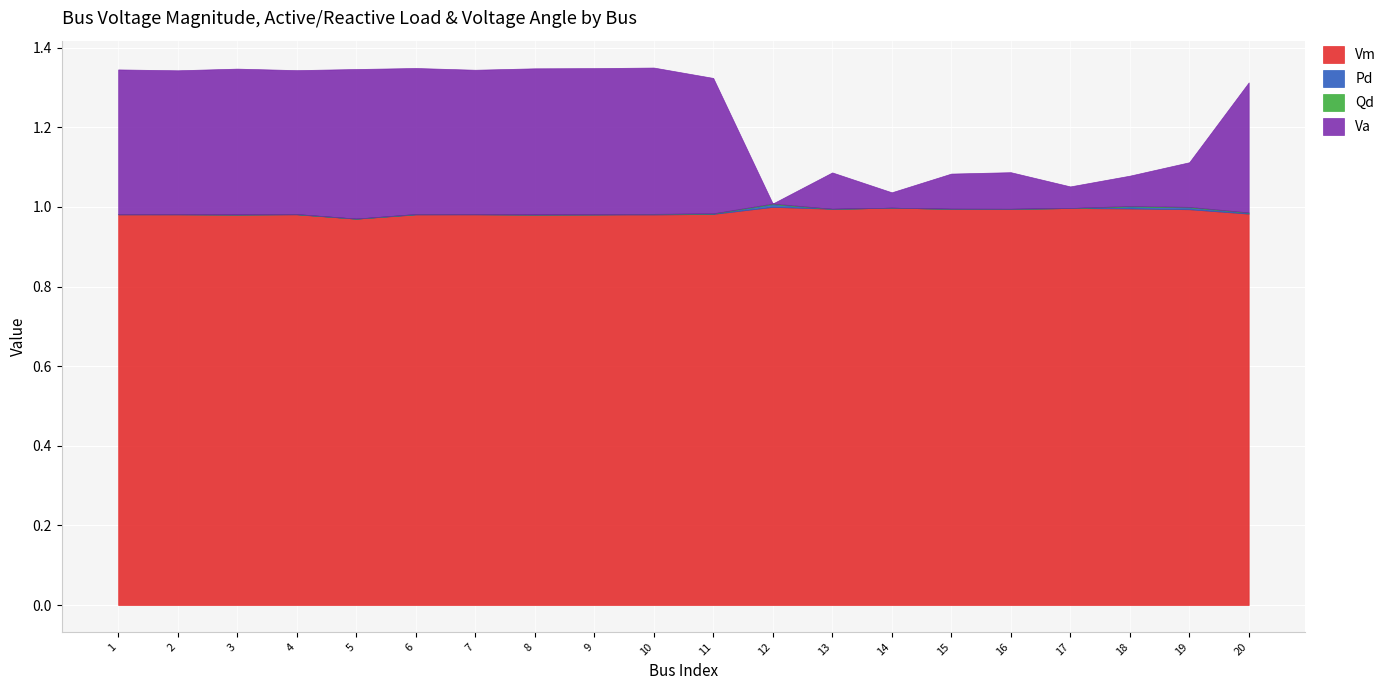

True or false: Vm and Qd intersect in this chart.

False